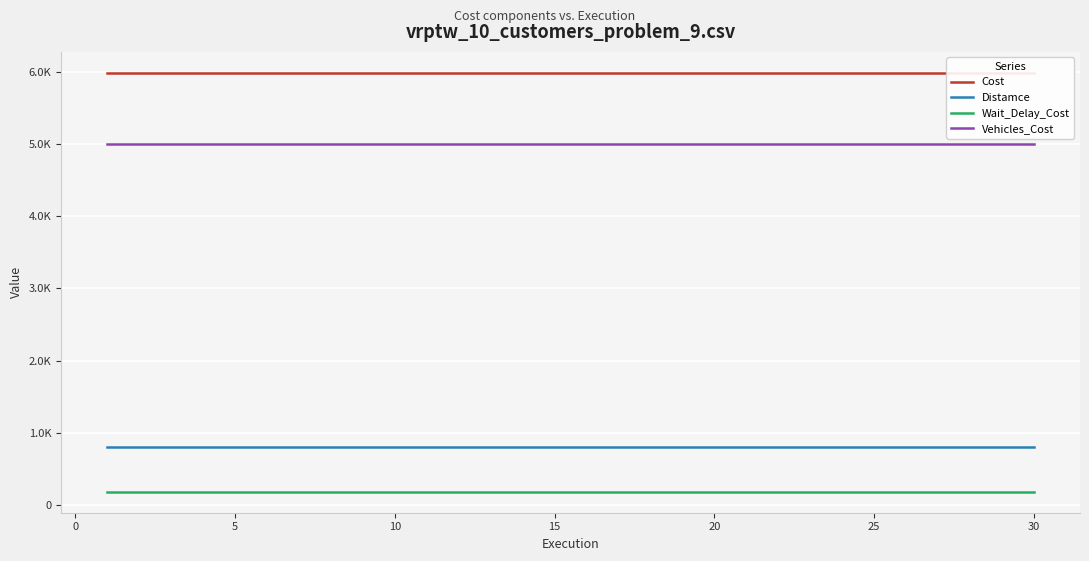

What is the total value across all series at 10?

11975.0